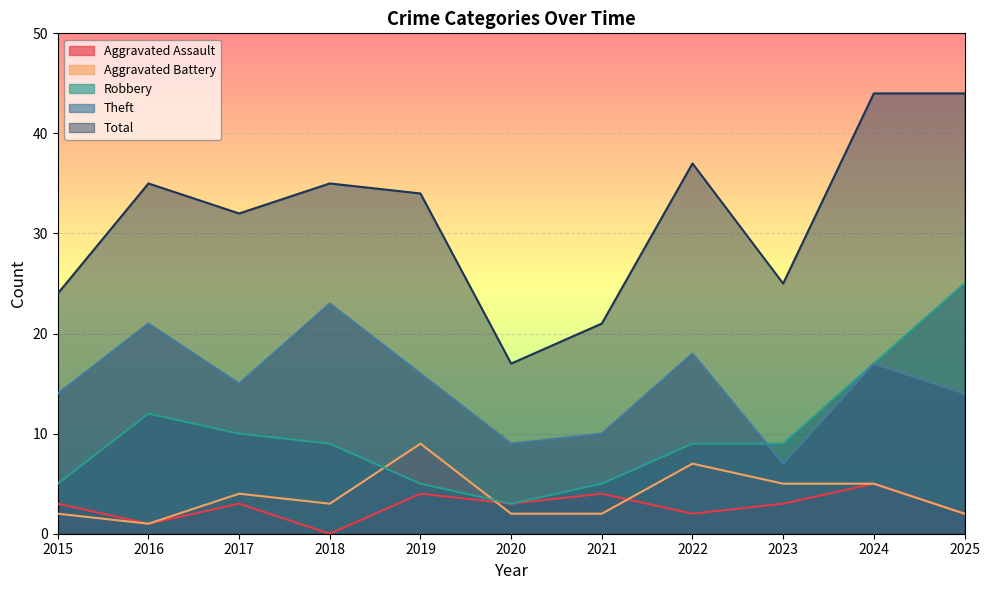

The value of Theft at 2019 is 16. True or false?

True